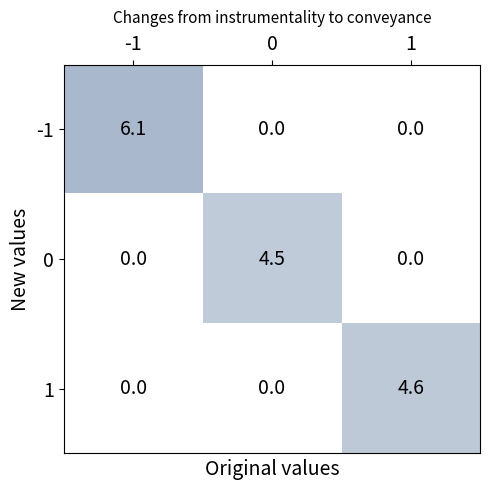

How many data points does each series have?

3